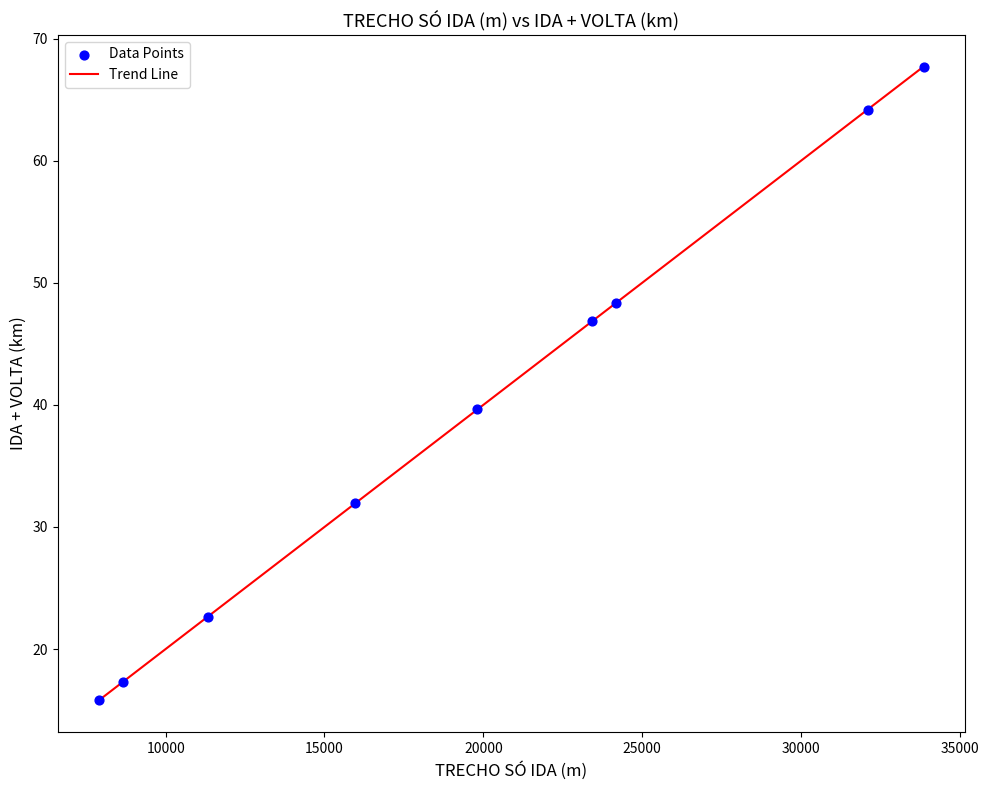

What is the greatest value displayed?

67.7